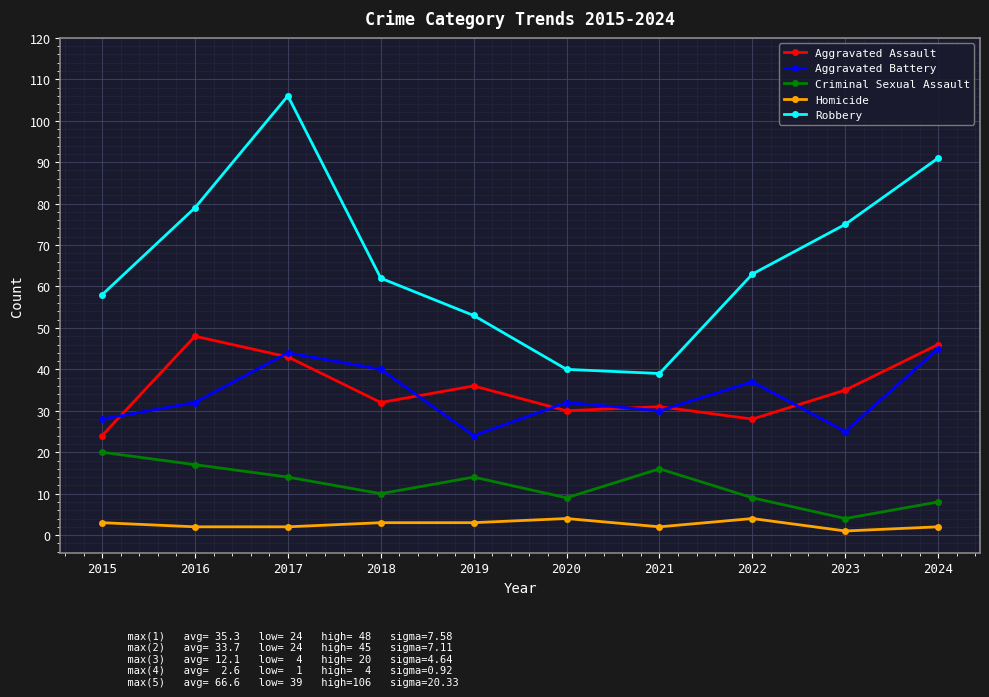

Which series changed the most between 2018 and 2020?

Robbery